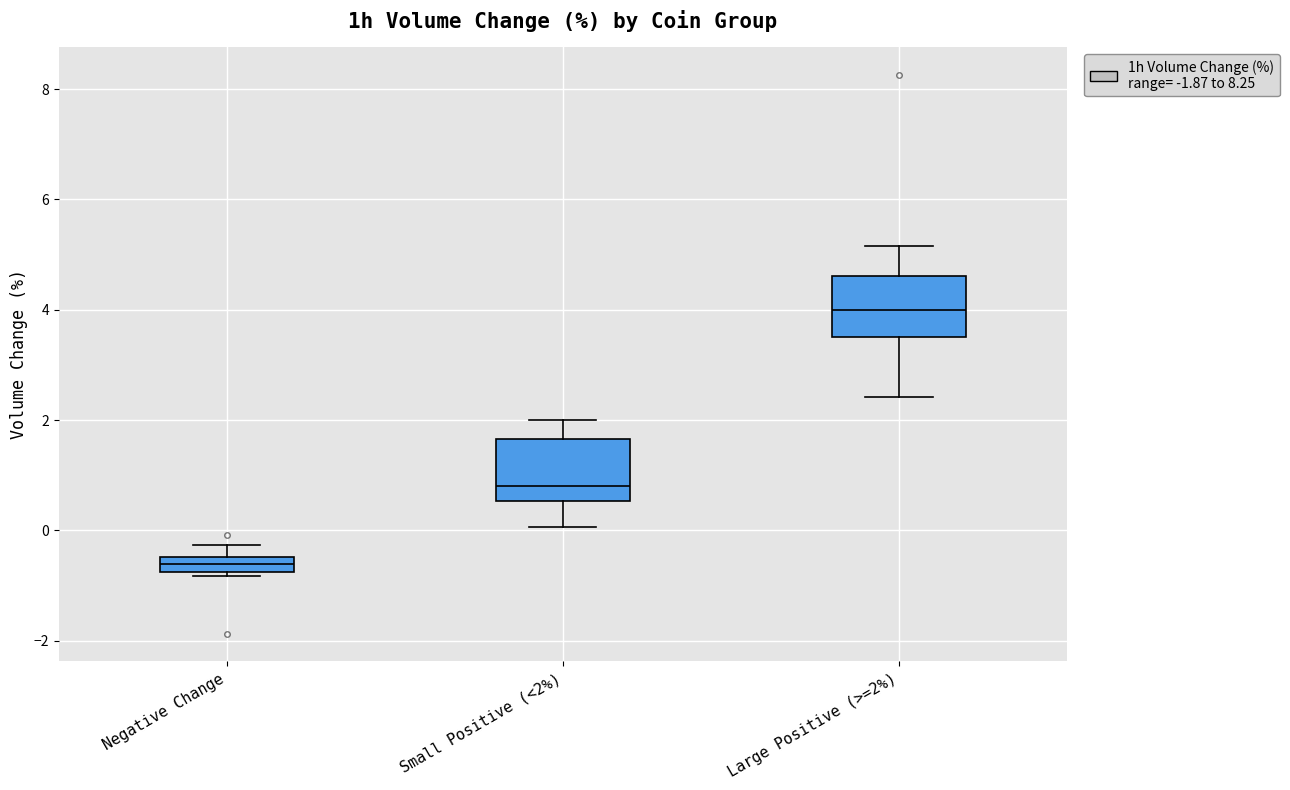

Where does the upper whisker of the box for Small Positive (<2%) end on the y-axis? The values are not printed on the chart, so give them approximately, as read against the axis.

2.0